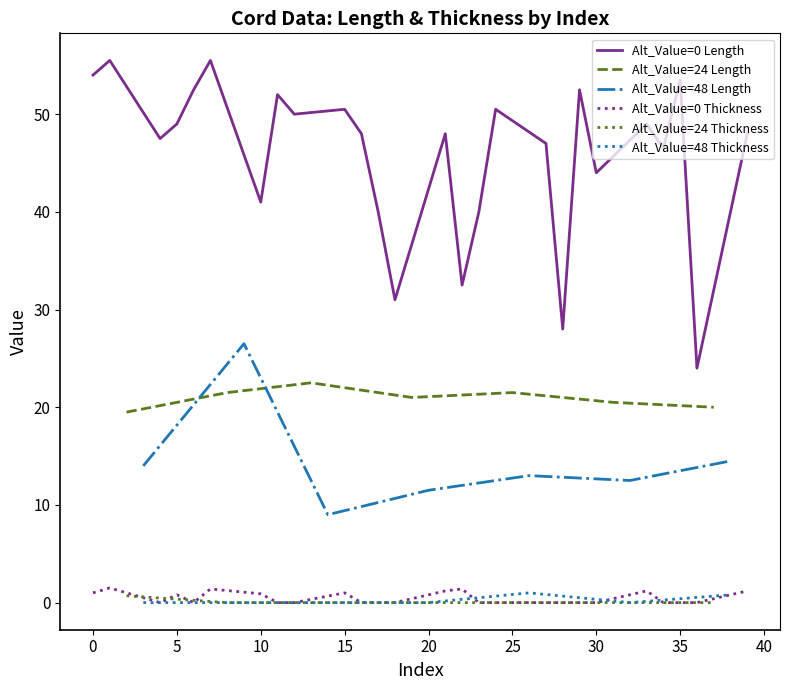

Is it true that Thickness equals 0.4 at 2?

False